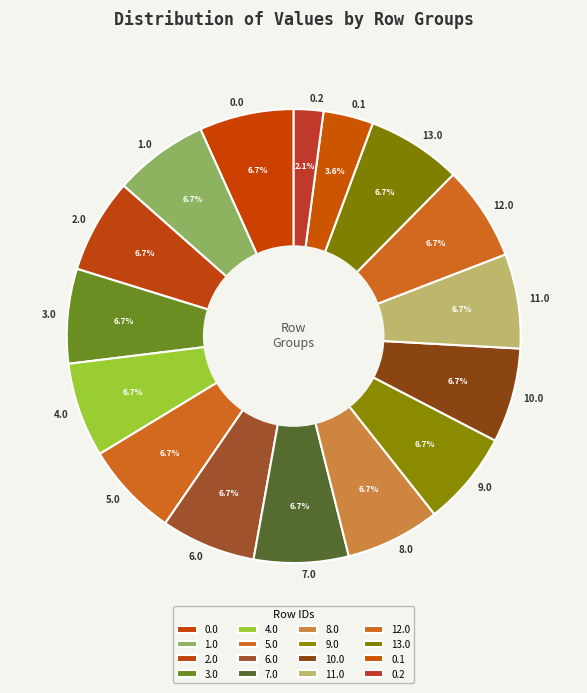

Approximately how many times larger is the value at 0.2 compared to 11.0?

0.3